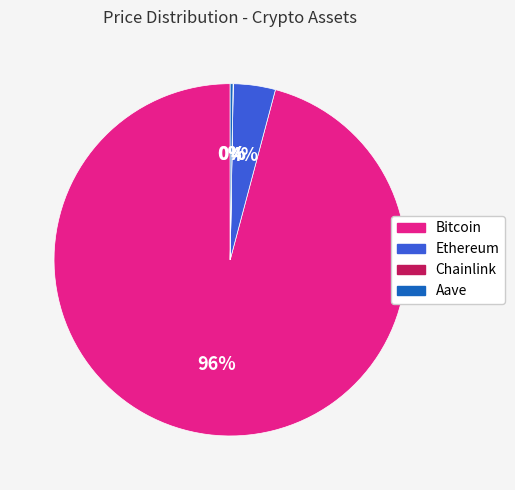

Which slice is the largest?

Bitcoin